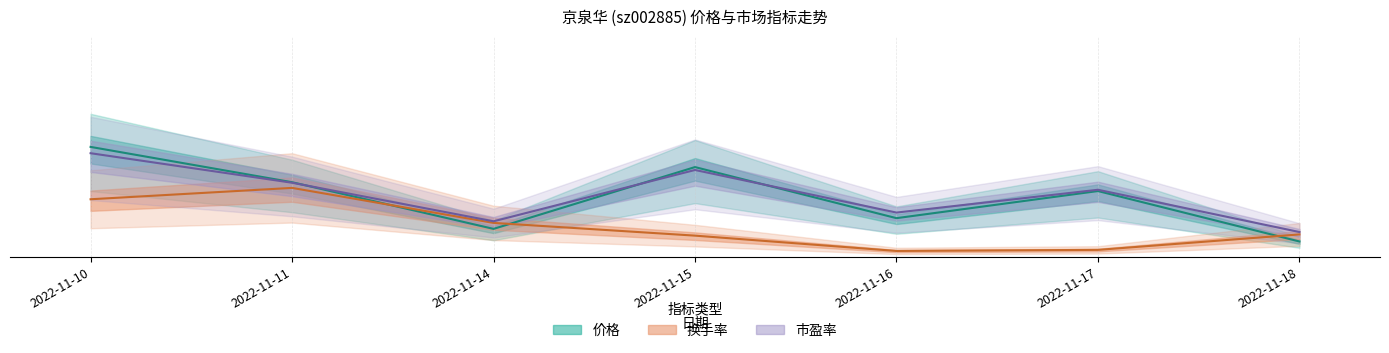

List the labels in order of 价格 value, smallest first.

2022-11-18, 2022-11-14, 2022-11-16, 2022-11-17, 2022-11-11, 2022-11-15, 2022-11-10